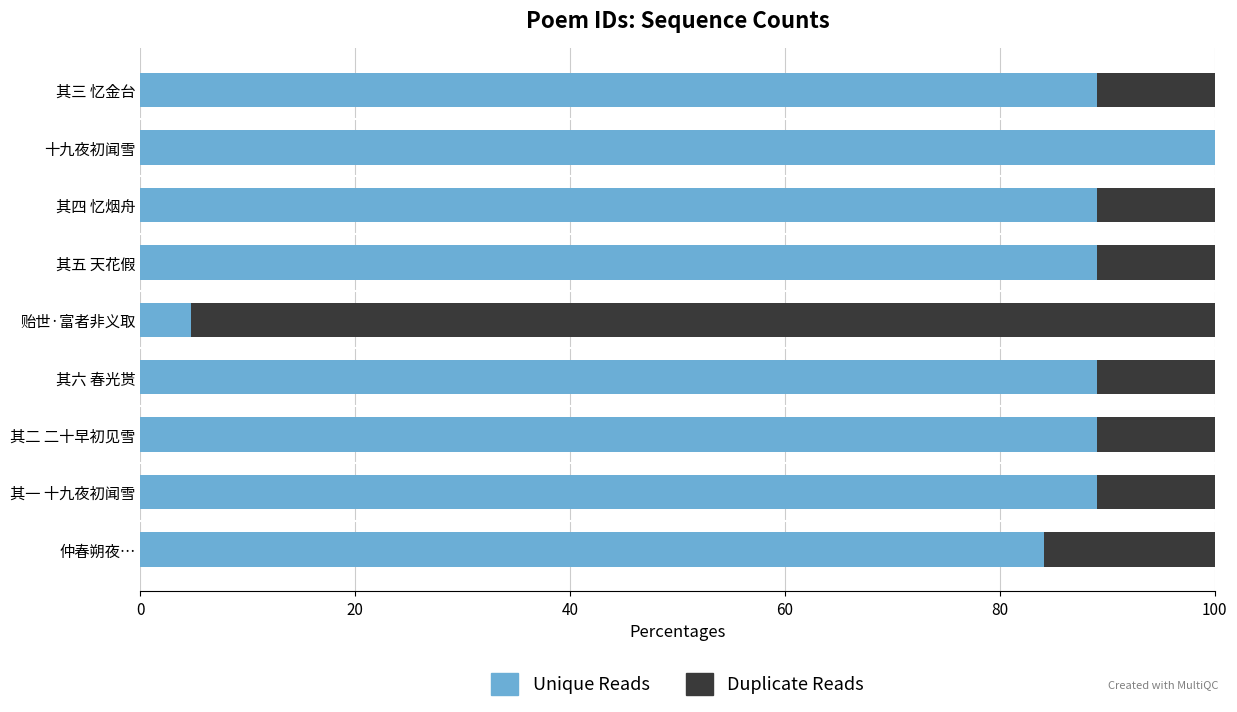

How many categories are shown in the chart?

9